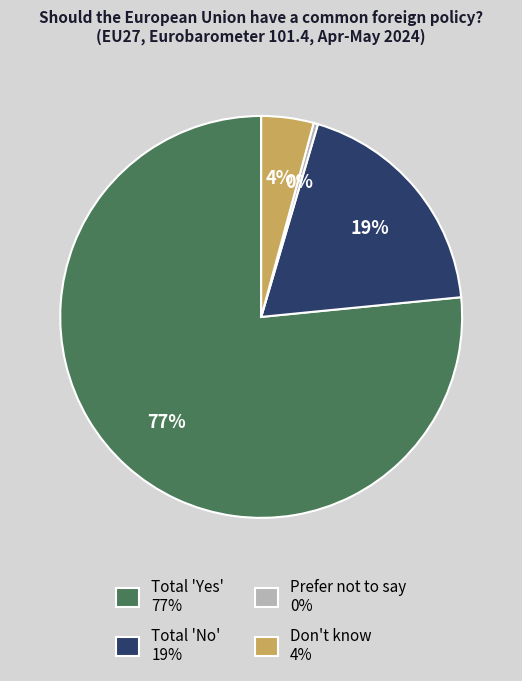

Is the sum of Prefer not to say and Total 'Yes' greater than half?

Yes